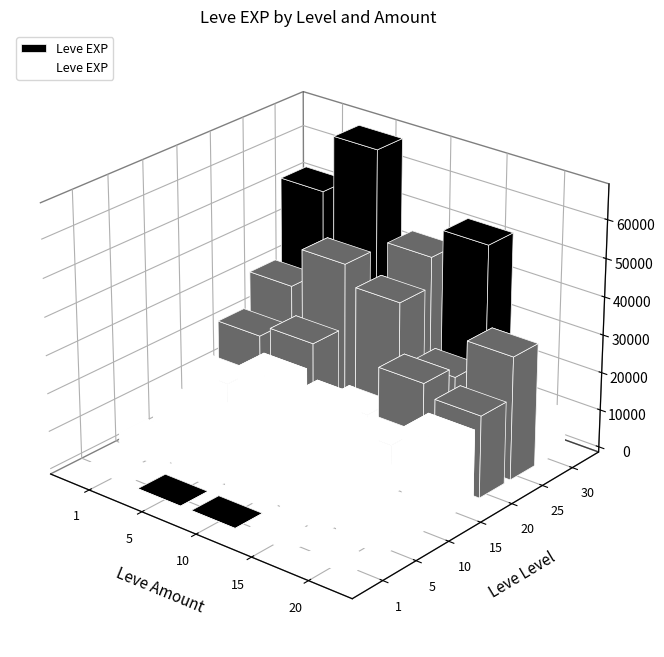

The 5 series shows 6840 at 5. True or false?

True